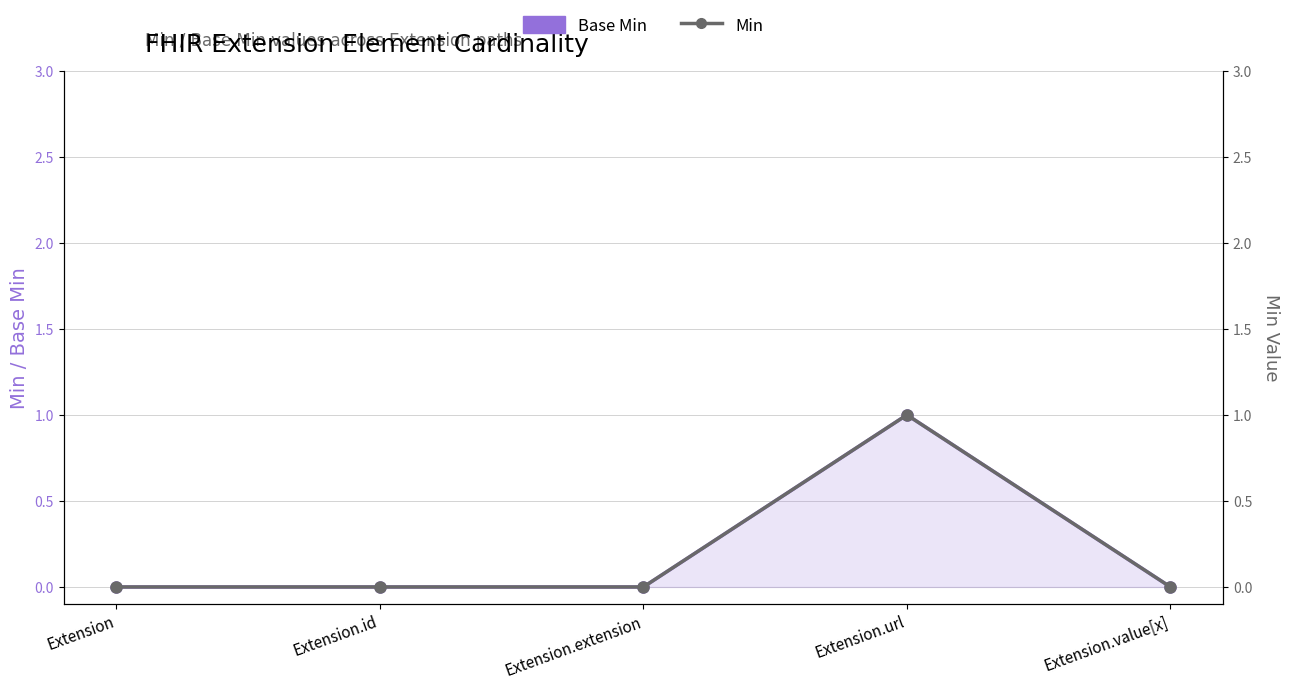

What position from the left is Extension?

1